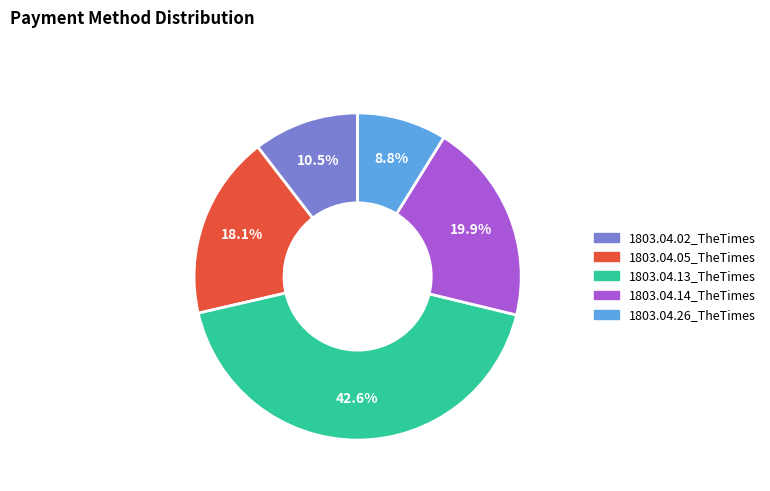

To the nearest percent, what is the difference between the largest and smallest slice percentages?

34%